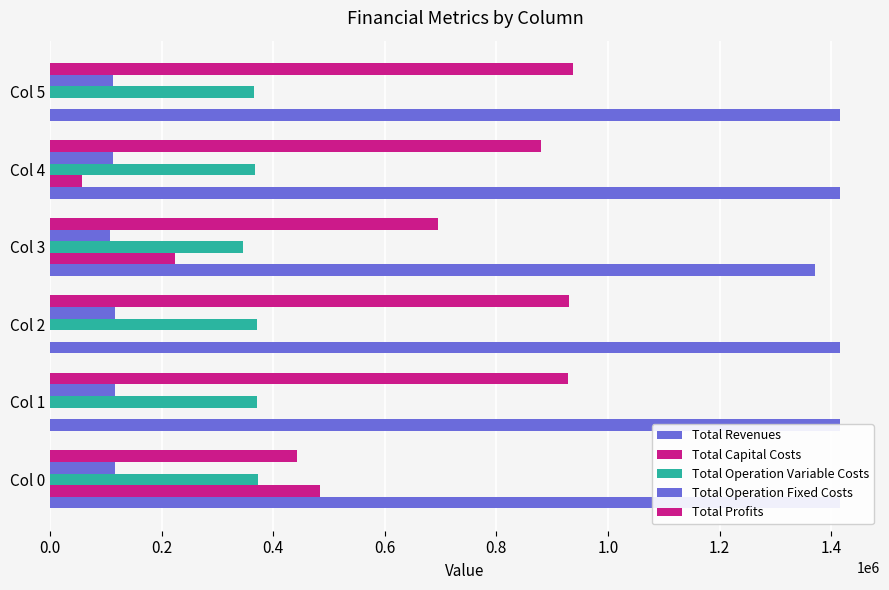

What are all the series names shown in the legend?

Total Revenues, Total Capital Costs, Total Operation Variable Costs, Total Operation Fixed Costs, Total Profits